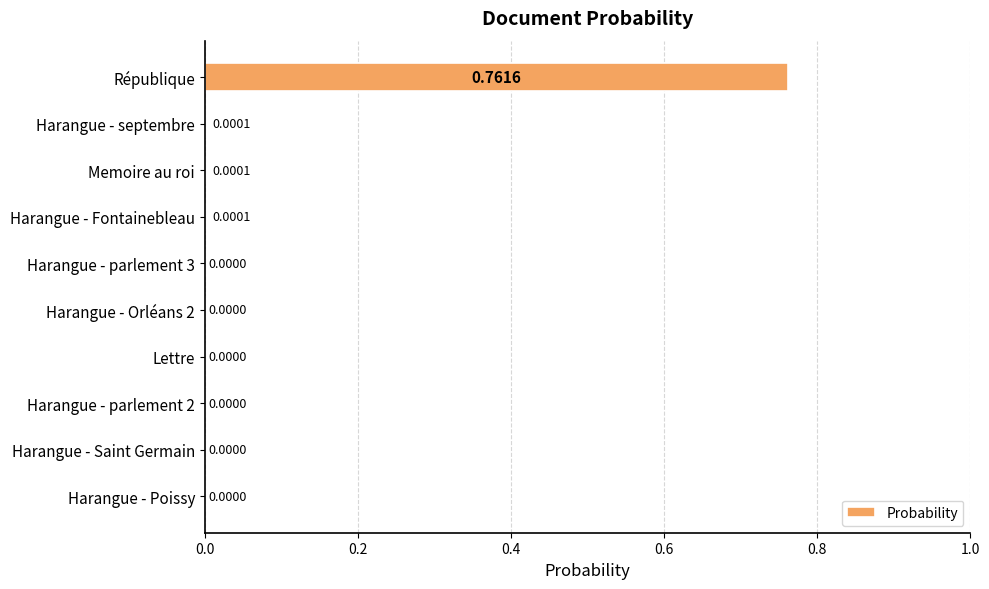

What is the average value?

0.1